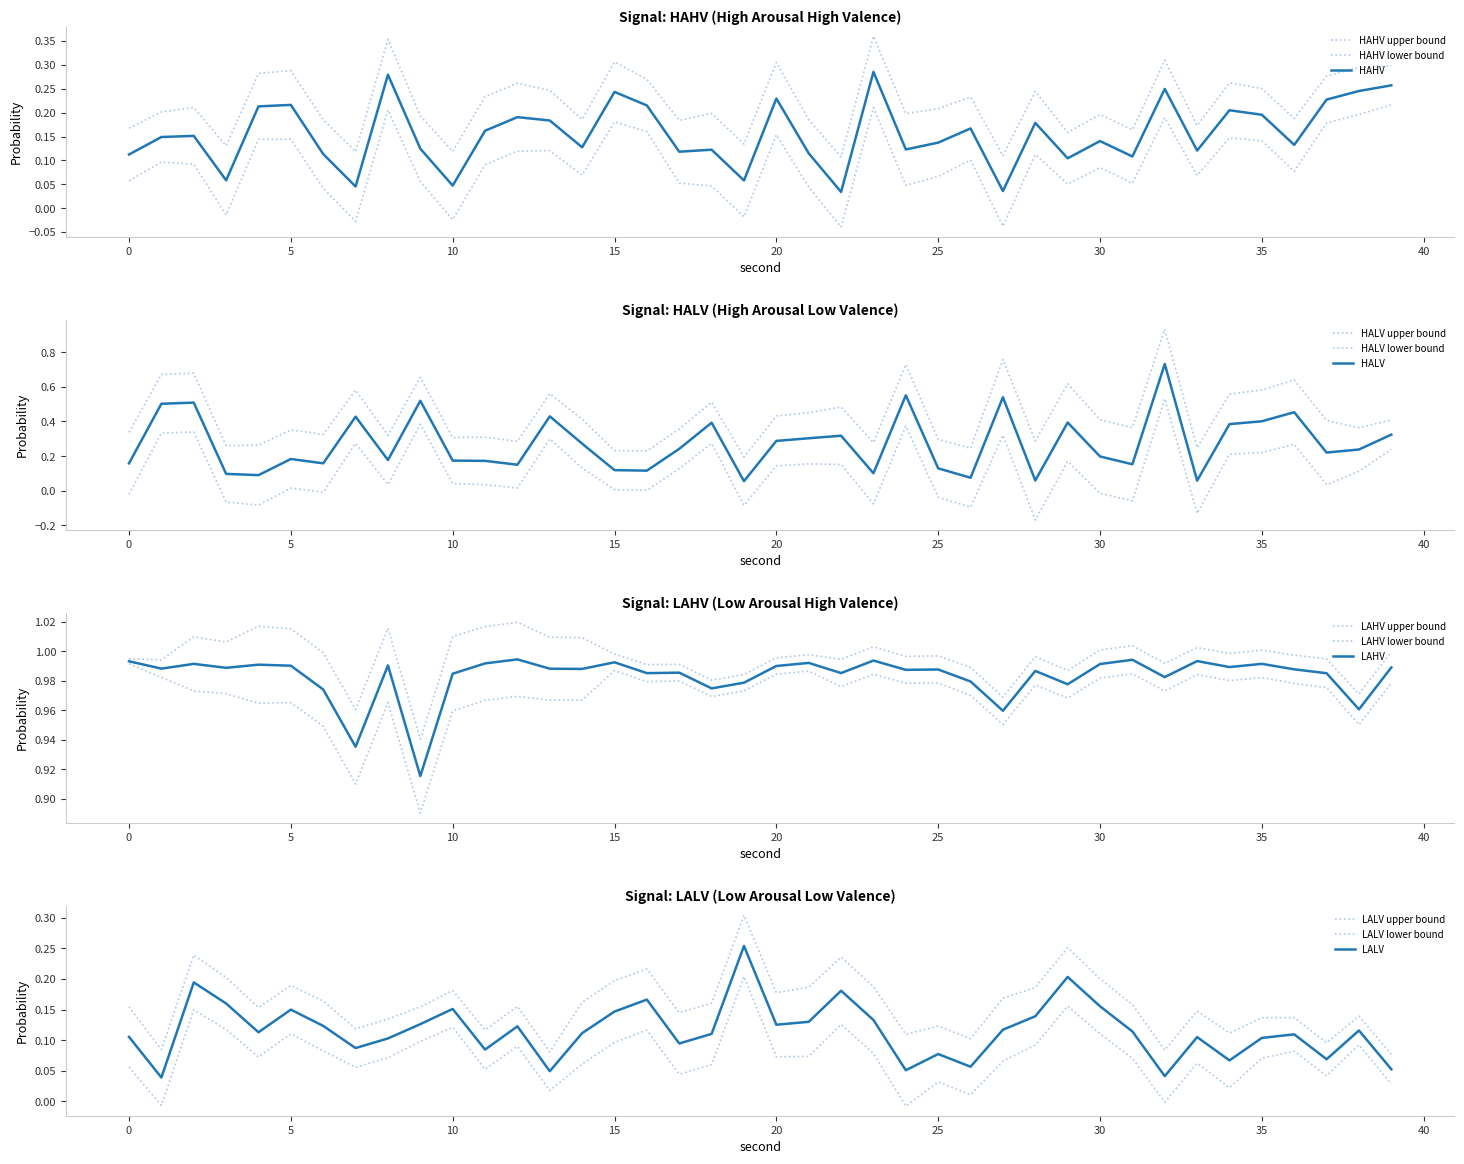

At which category does the chart reach its minimum across all series?

22